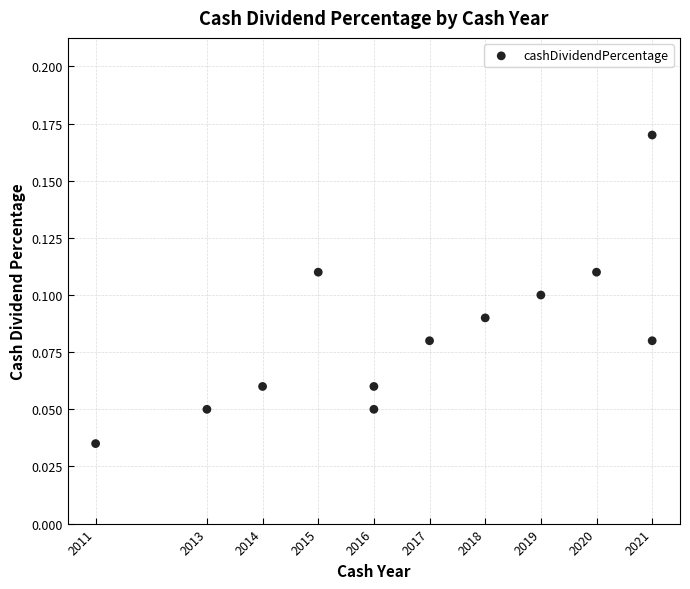

What is the average X value?

2016.8